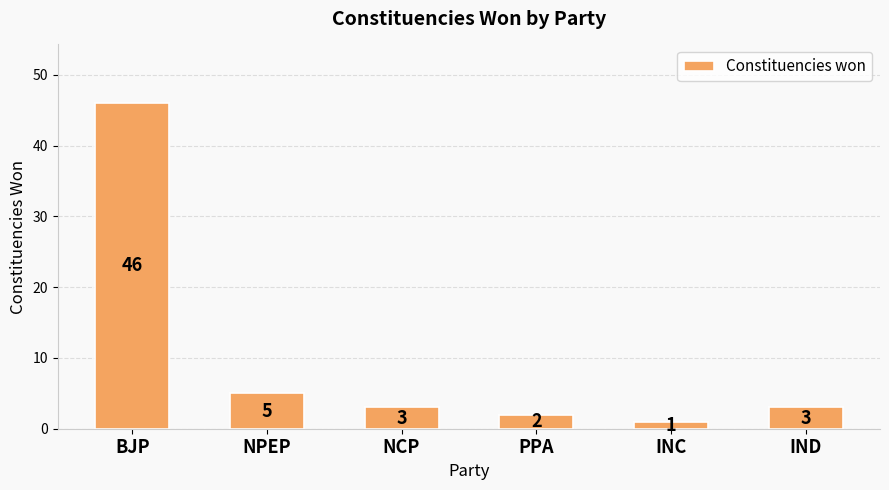

What position from the left is BJP?

1